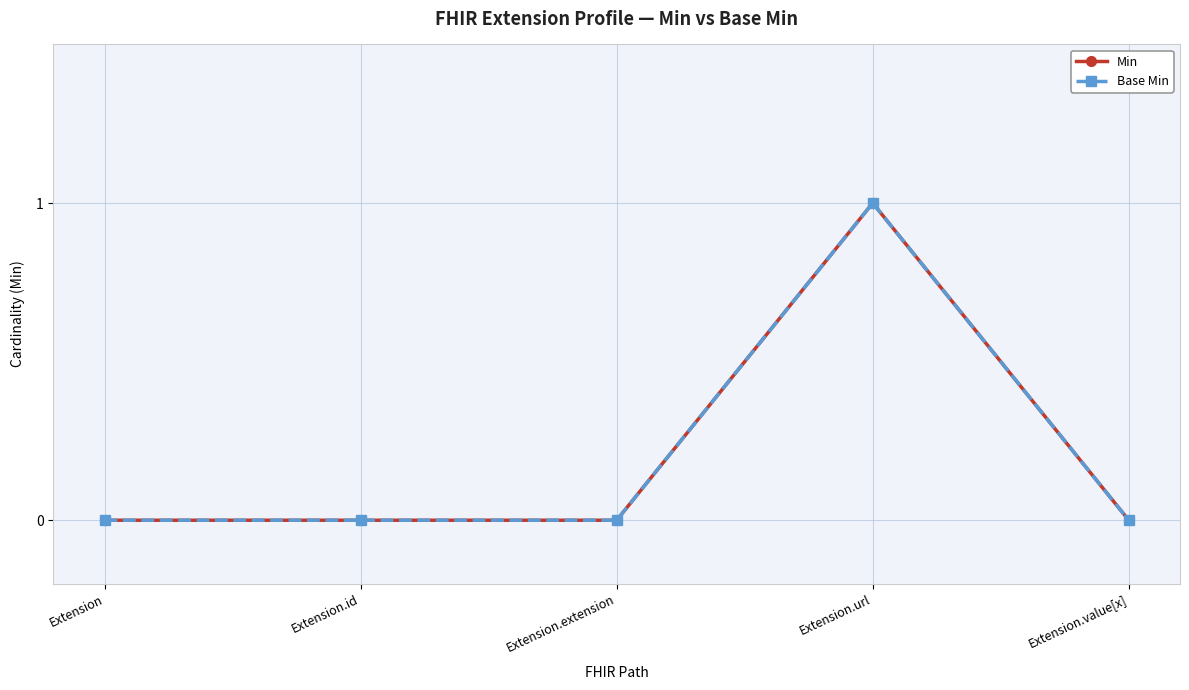

Is this an area chart (filled region under the line)?

No